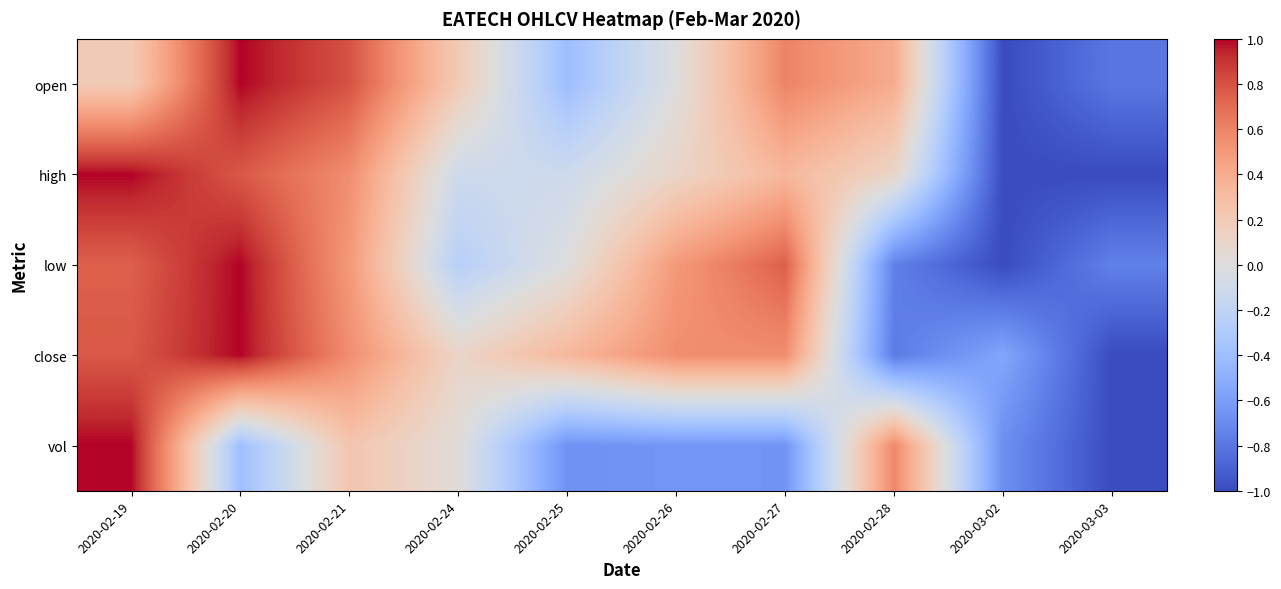

Reading left to right, transcribe all the data shown in this chart.

open: 2020-02-19=0.2	2020-02-20=1.0	2020-02-21=0.8	2020-02-24=0.2	2020-02-25=-0.4	2020-02-26=-0.0	2020-02-27=0.6	2020-02-28=0.4	2020-03-02=-1.0	2020-03-03=-0.8
high: 2020-02-19=1.0	2020-02-20=0.8	2020-02-21=0.6	2020-02-24=-0.1	2020-02-25=-0.1	2020-02-26=0.1	2020-02-27=0.3	2020-02-28=0.1	2020-03-02=-1.0	2020-03-03=-1.0
low: 2020-02-19=0.7	2020-02-20=1.0	2020-02-21=0.5	2020-02-24=-0.2	2020-02-25=0.0	2020-02-26=0.5	2020-02-27=0.7	2020-02-28=-0.7	2020-03-02=-1.0	2020-03-03=-0.7
close: 2020-02-19=0.8	2020-02-20=1.0	2020-02-21=0.6	2020-02-24=0.1	2020-02-25=0.3	2020-02-26=0.6	2020-02-27=0.6	2020-02-28=-0.8	2020-03-02=-0.6	2020-03-03=-1.0
vol: 2020-02-19=1.0	2020-02-20=-0.4	2020-02-21=0.2	2020-02-24=0.0	2020-02-25=-0.7	2020-02-26=-0.6	2020-02-27=-0.6	2020-02-28=0.6	2020-03-02=-0.7	2020-03-03=-1.0